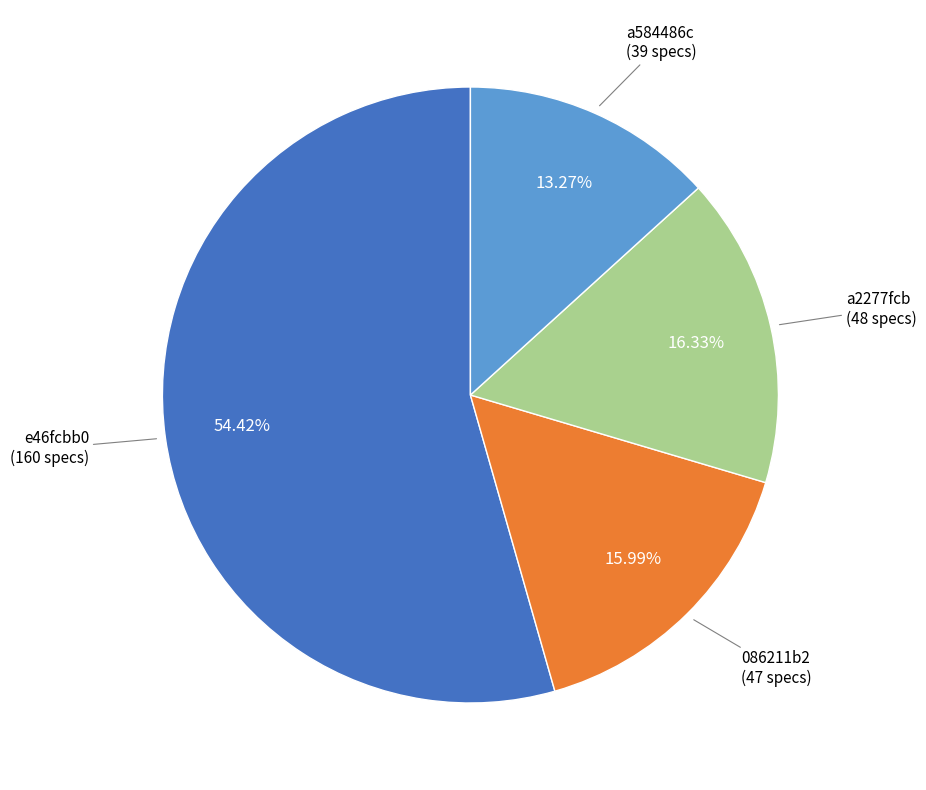

Is there a majority slice in this chart?

Yes